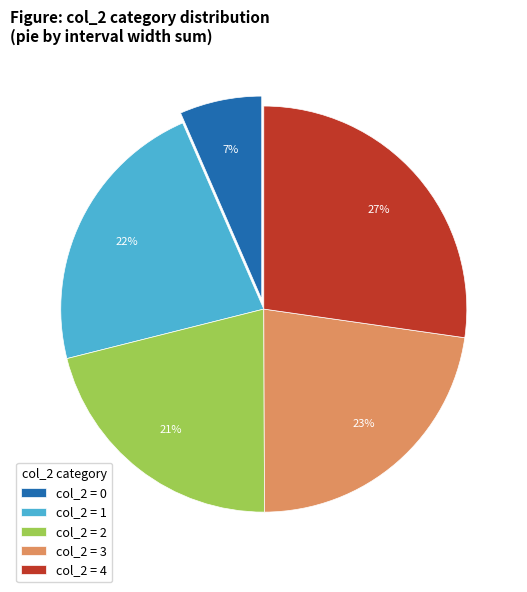

To the nearest percent, what is the difference between the col_2 = 2 and col_2 = 4 slice percentages?

6%